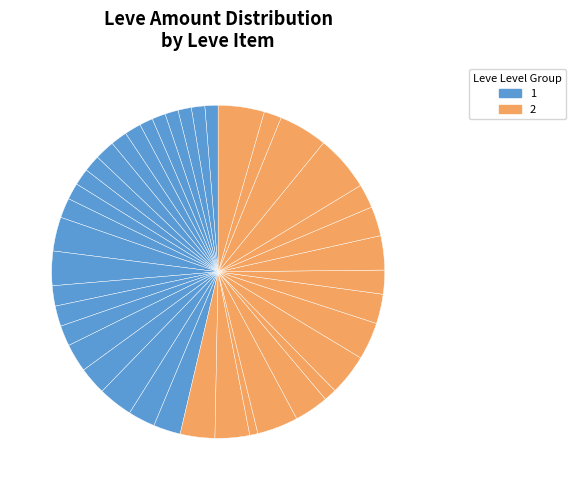

Is there a majority slice in this chart?

No